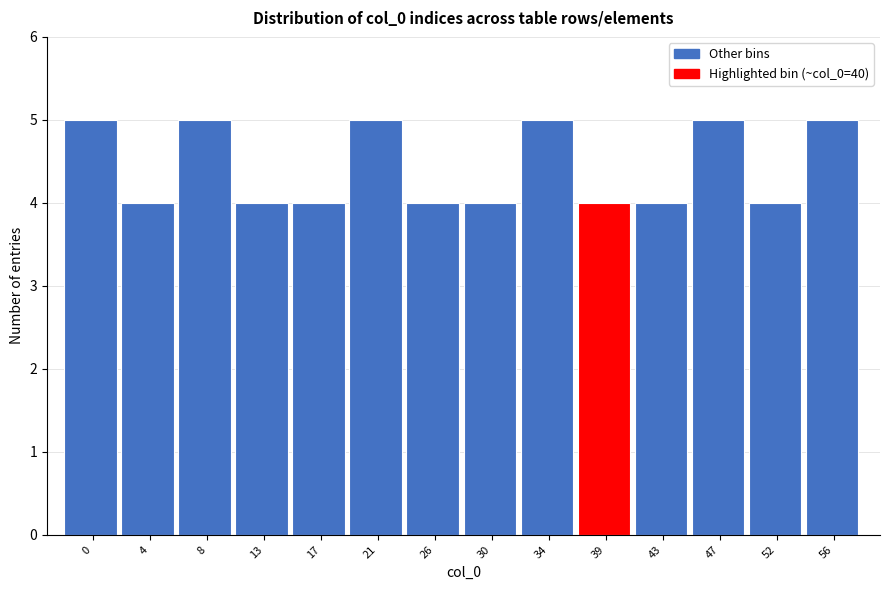

Reading left to right, extract all data points from this chart.

0=5	4=4	8=5	13=4	17=4	21=5	26=4	30=4	34=5	39=4	43=4	47=5	52=4	56=5